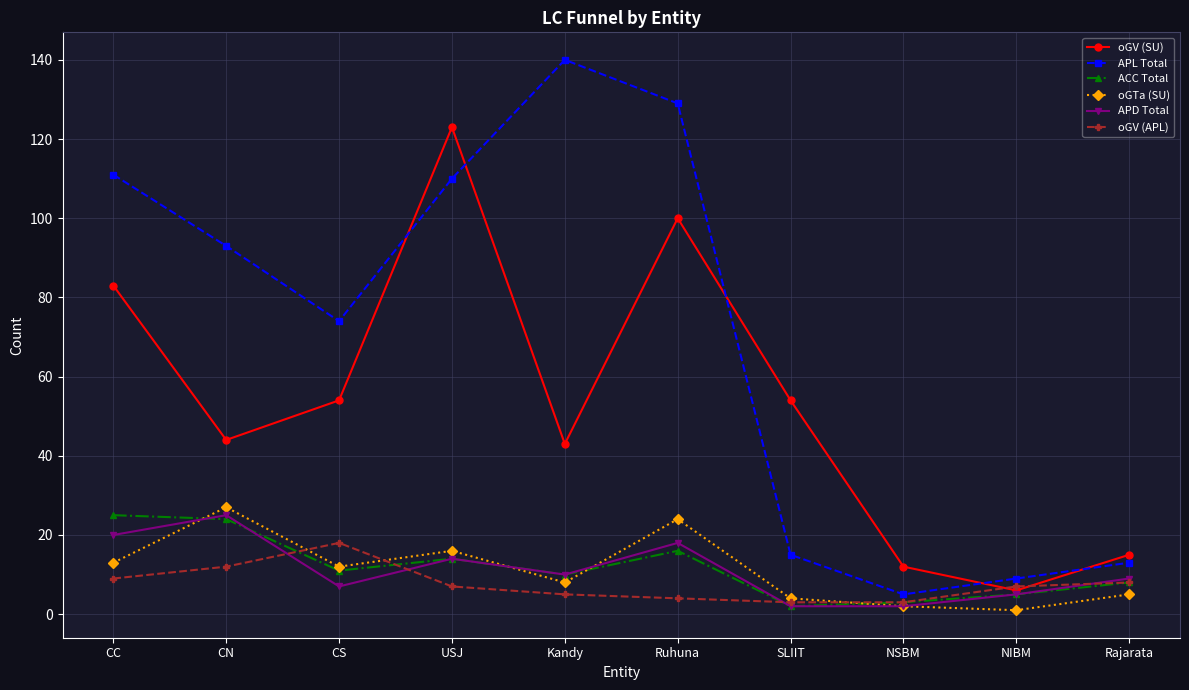

How many data points in ACC Total are less than 11?

5